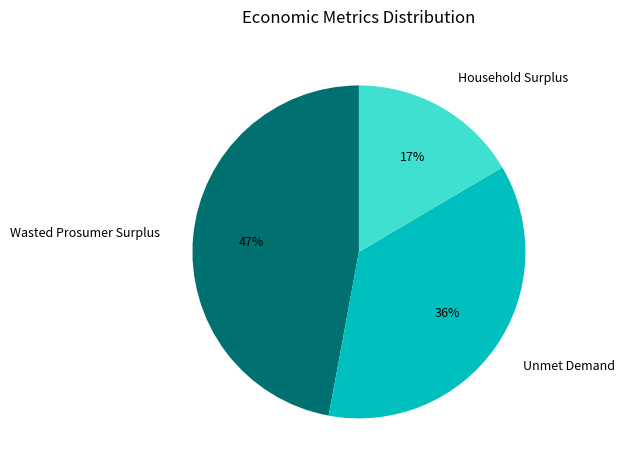

Rank the categories by value from lowest to highest.

Household Surplus, Unmet Demand, Wasted Prosumer Surplus